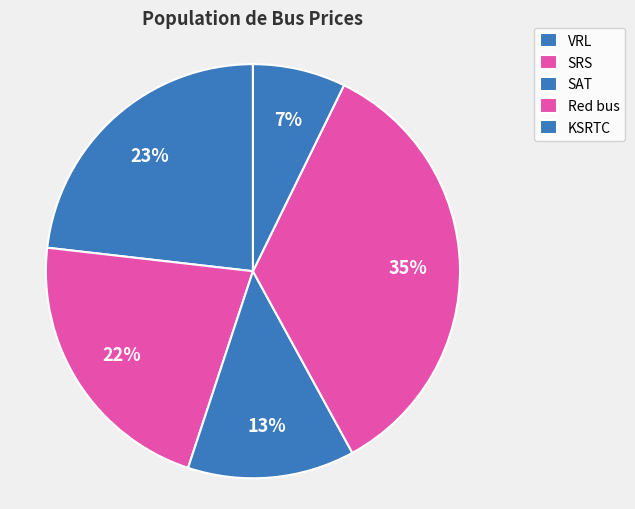

True or false: VRL accounts for 23% of the total.

True